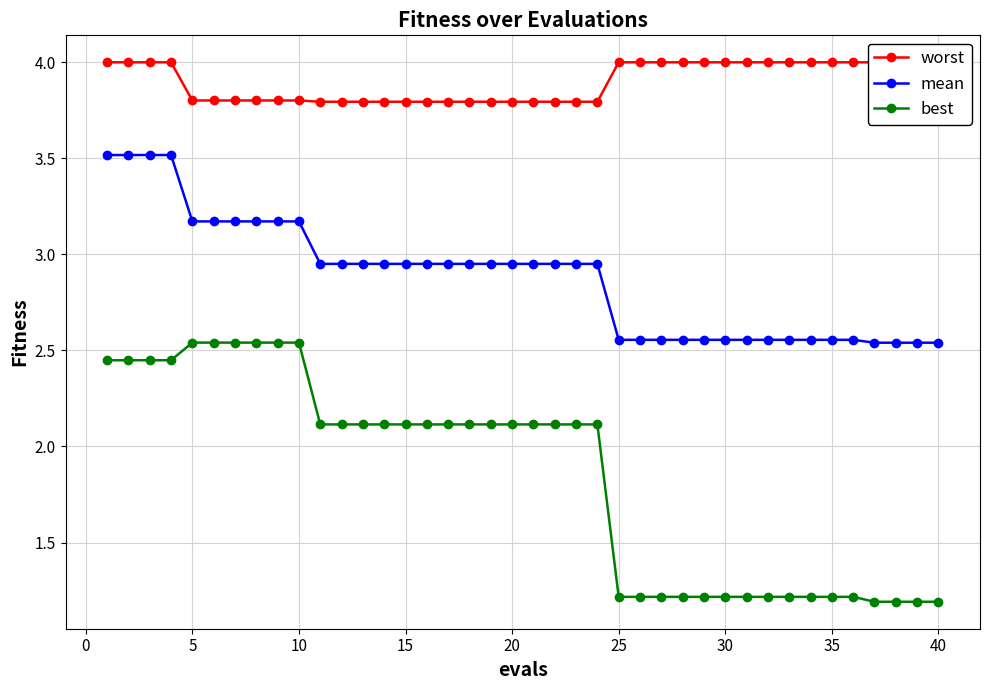

Is it true that best equals 1.6 at 35?

False